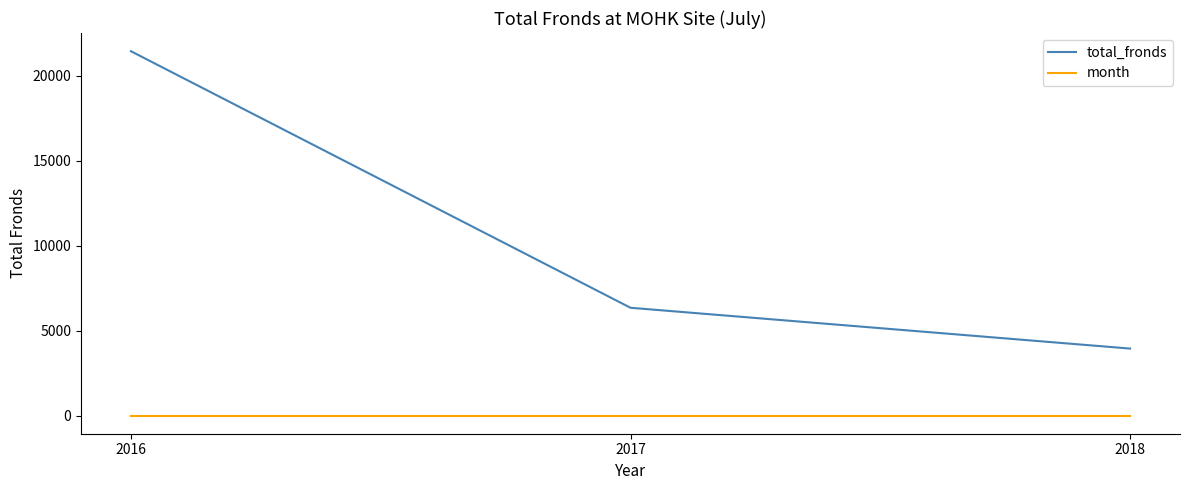

At 2017, list the series in order from largest to smallest.

total_fronds, month